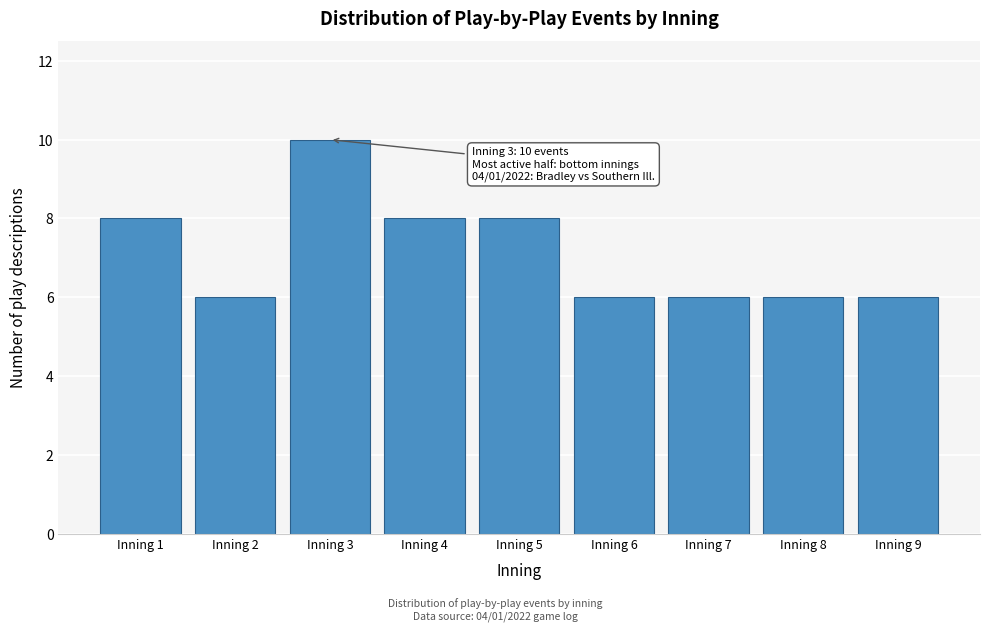

Over which range of the x-axis is the bar tallest?

2.5 to 3.5